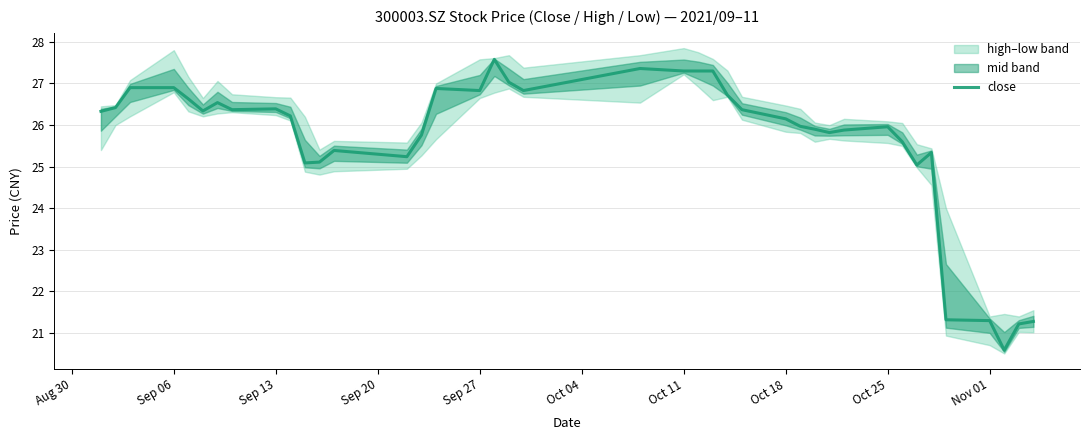

At which label does the data first exceed 26?

Aug 30